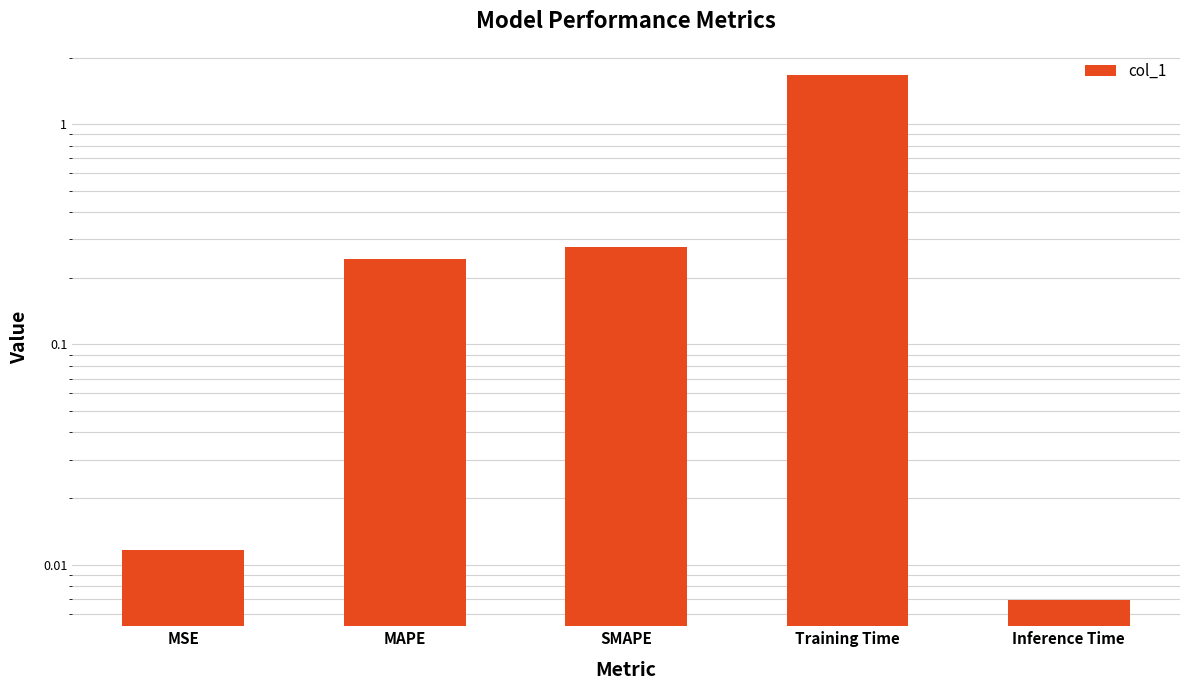

List the labels in order of value, largest first.

Training Time, SMAPE, MAPE, MSE, Inference Time